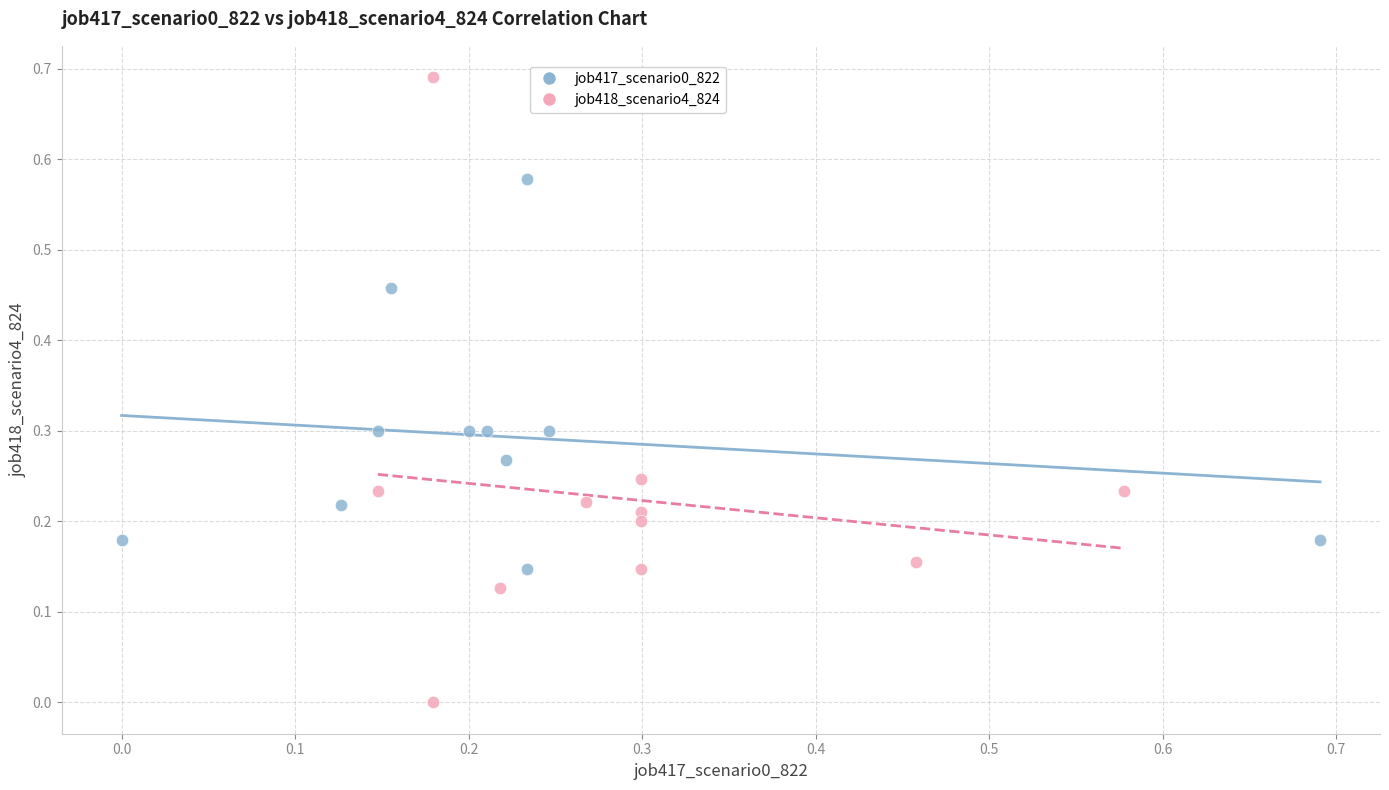

Which series reaches the maximum Y coordinate?

job418_scenario4_824